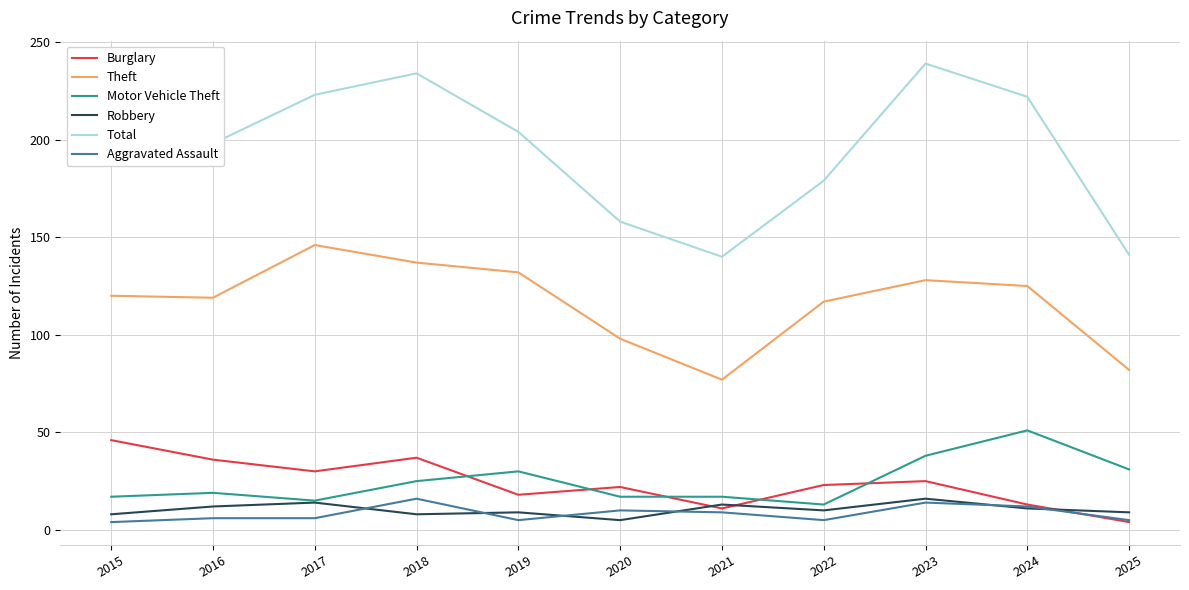

Which series has the widest spread of values?

Total